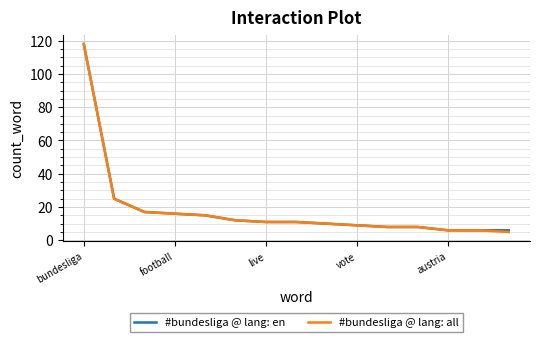

What is the highest value of the #bundesliga @ lang: en series?

118